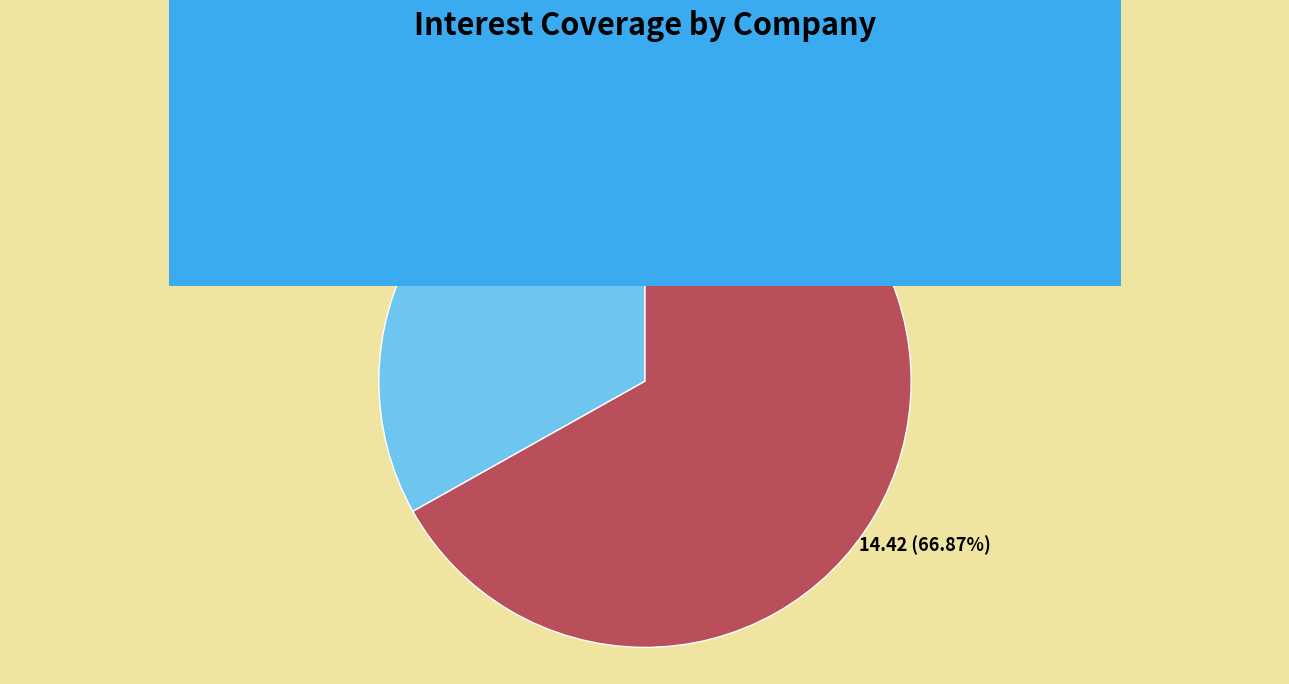

Is there any slice that represents more than half of the pie?

Yes